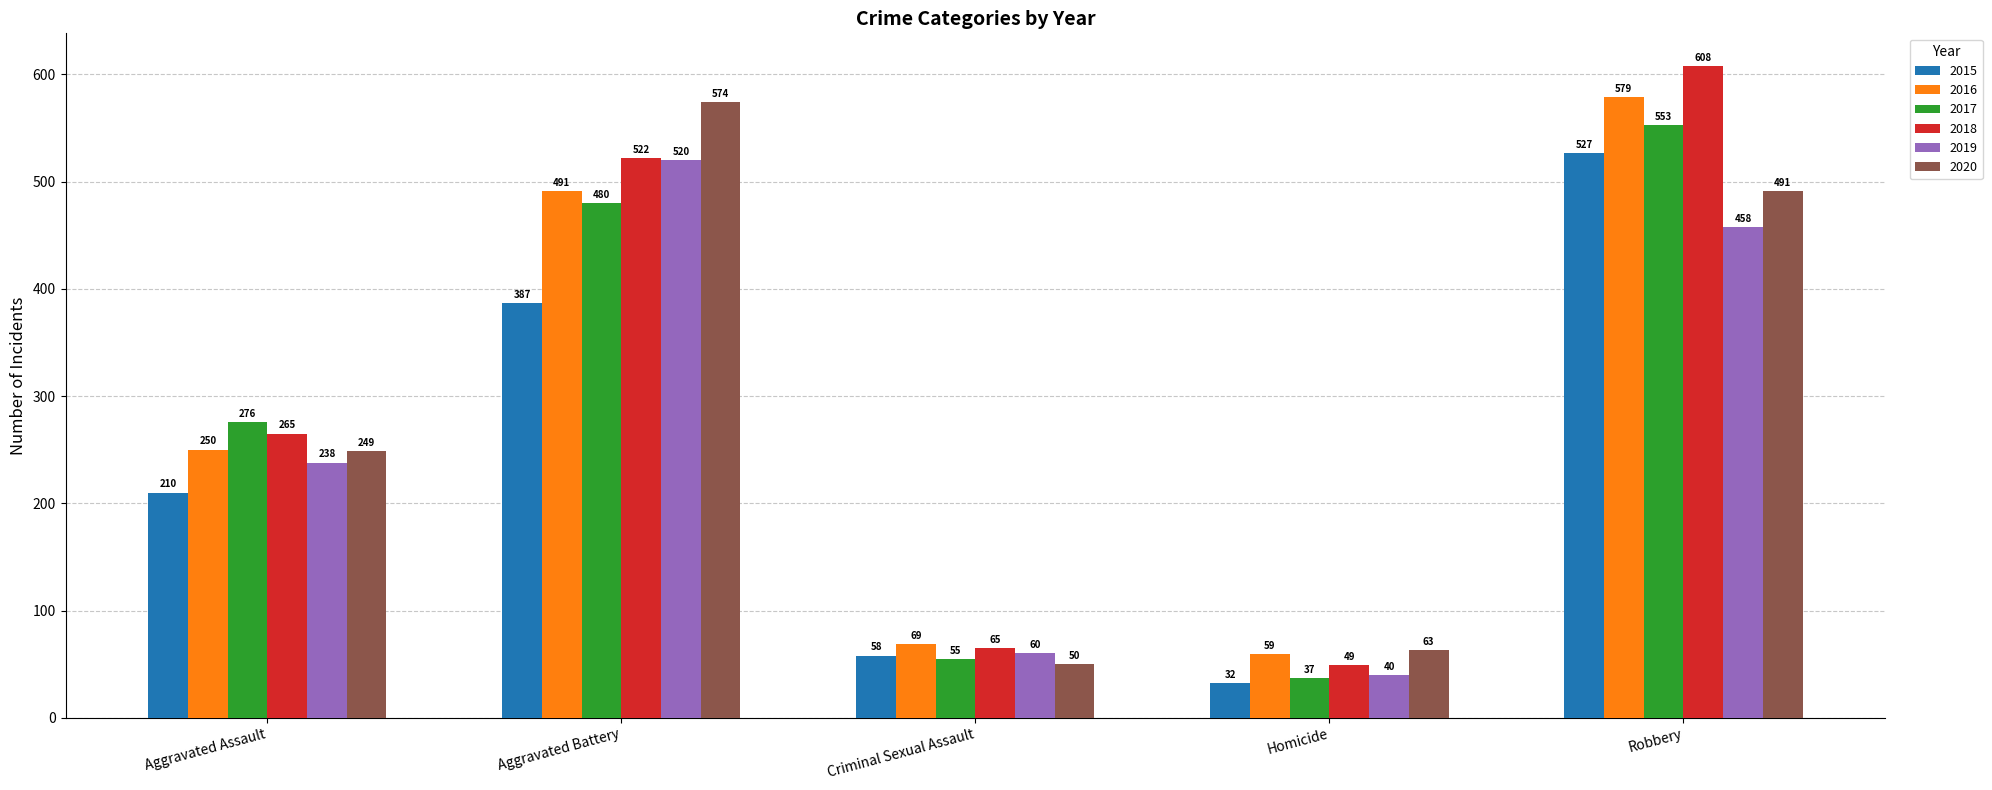

Reading left to right, extract all data points from this chart.

2015: 210	387	58	32	527
2016: 250	491	69	59	579
2017: 276	480	55	37	553
2018: 265	522	65	49	608
2019: 238	520	60	40	458
2020: 249	574	50	63	491